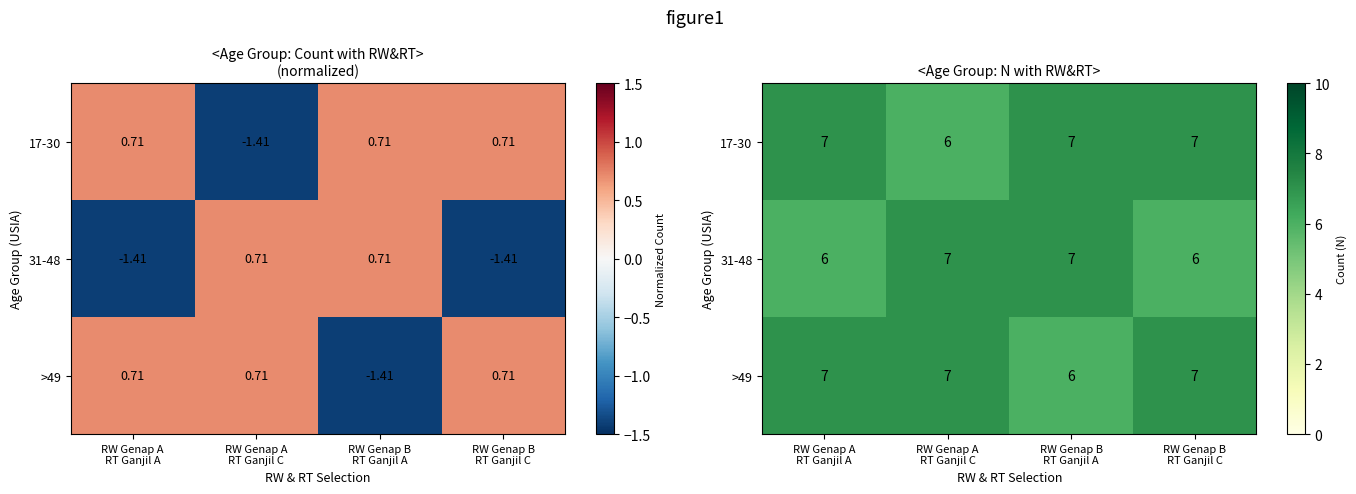

The 17-30 series shows 11 at RW Genap B RT Ganjil C. True or false?

False